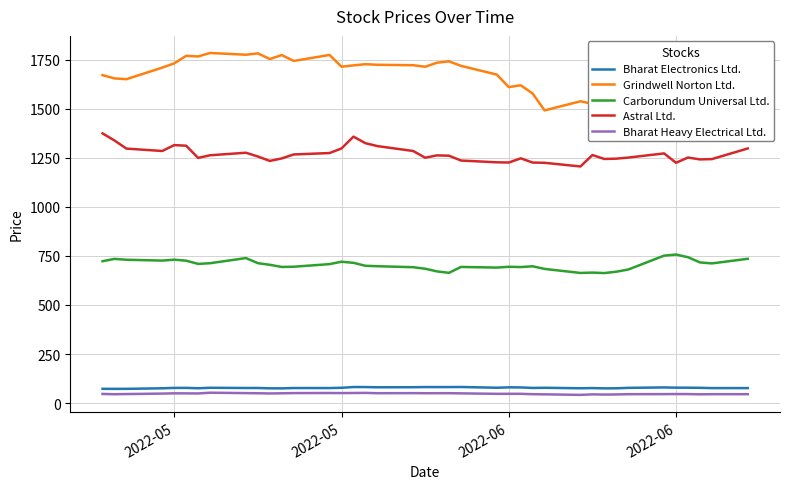

True or false: Carborundum Universal Ltd. and Bharat Electronics Ltd. intersect in this chart.

False